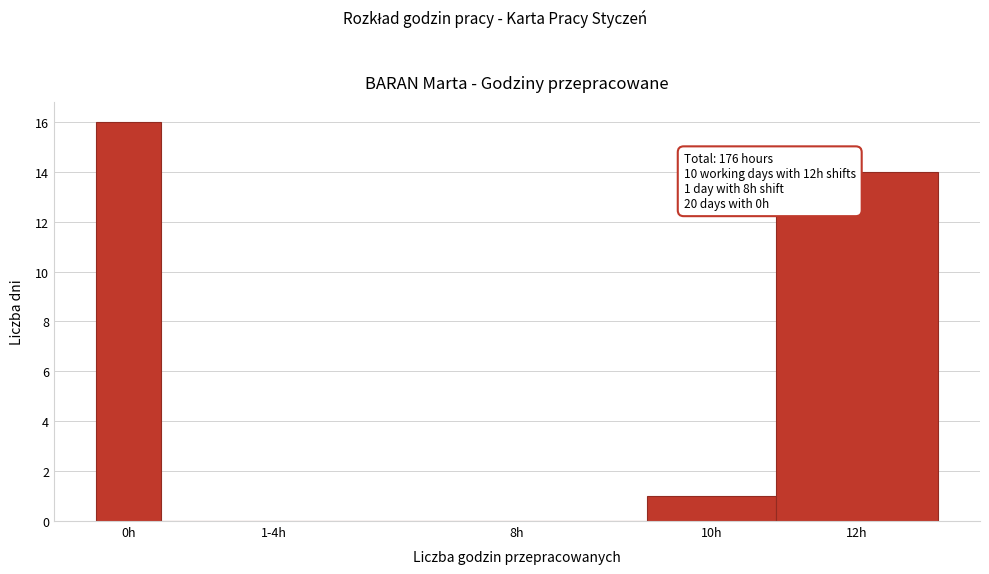

Reading right to left, list all the values displayed in this chart.

12h=14	10h=1	8h=0	1-4h=0	0h=16